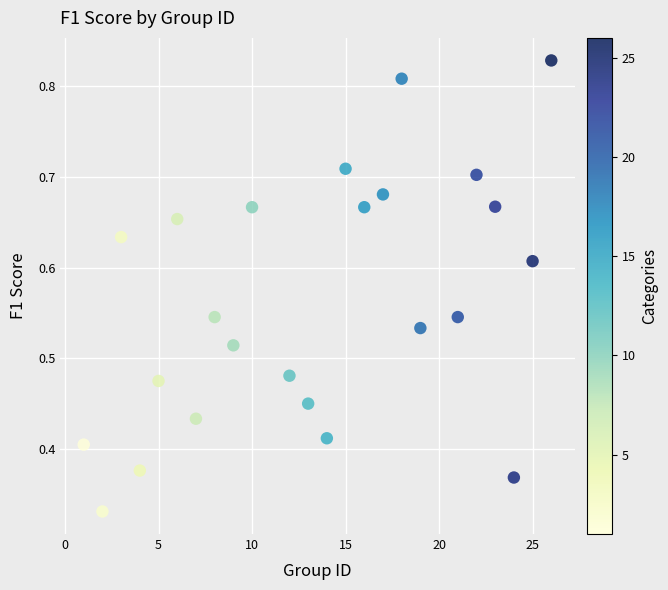

What is the range of X values (max minus min)?

25.0